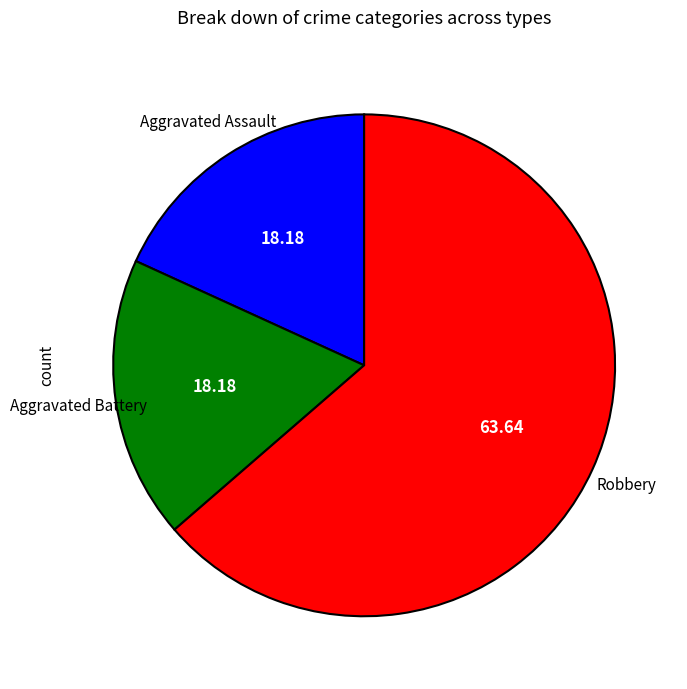

Approximately how many times larger is the value at Robbery compared to Aggravated Assault?

3.5